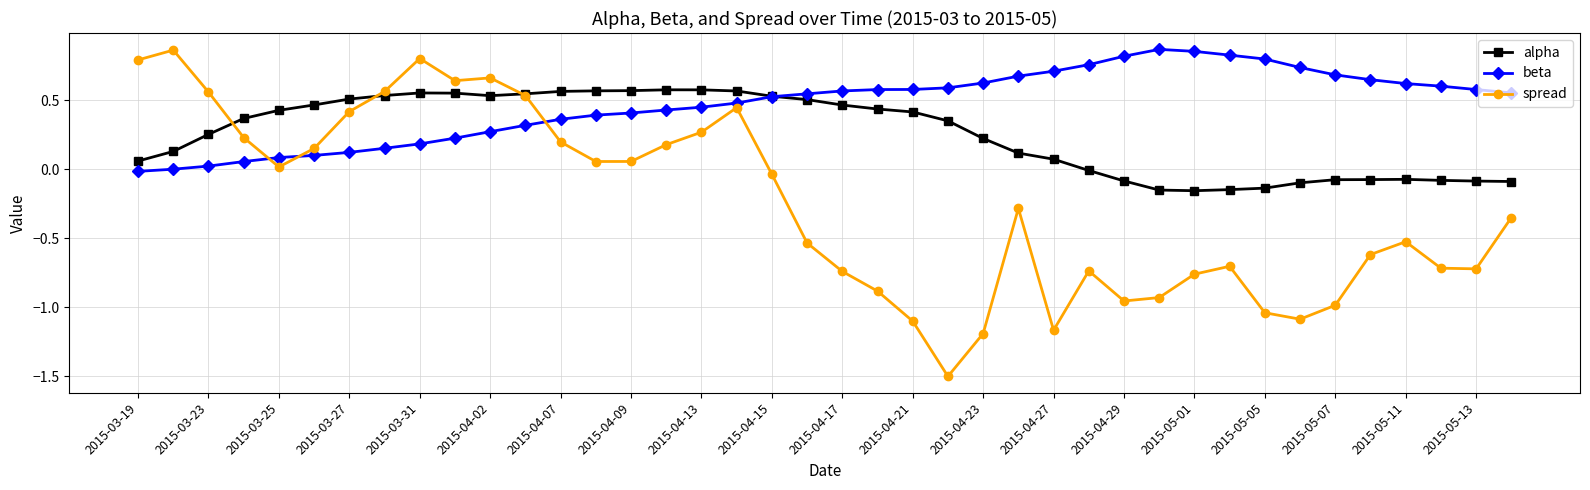

Count the number of categories in the chart.

40